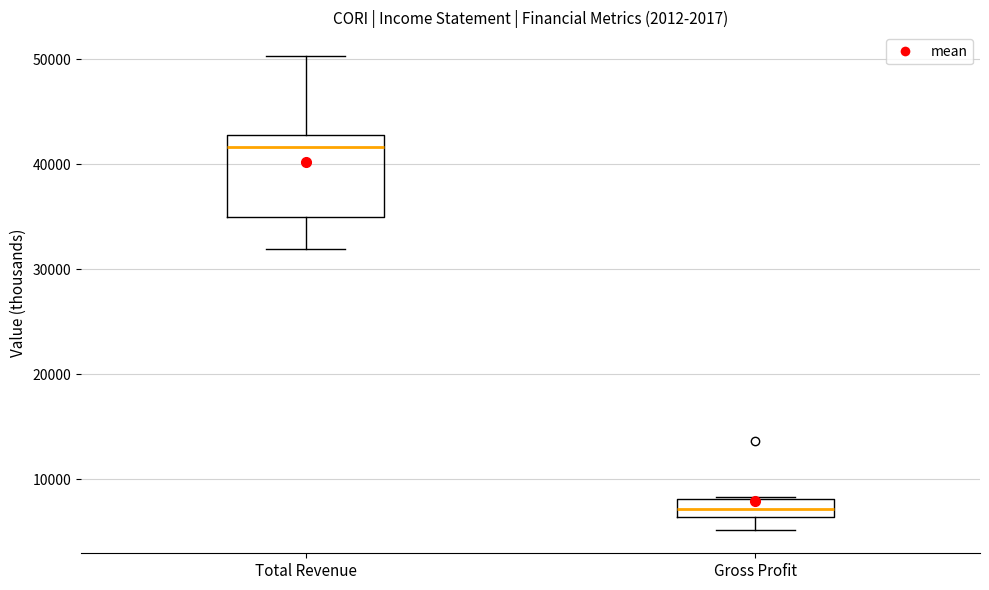

Reading left to right, read every box against the y-axis: the position of its median line, the range the box covers, and the ends of its whiskers. The values are not printed on the chart, so give them approximately, as read against the axis.

Total Revenue: median 42000, box 35000 to 43000, whiskers 32000 to 50000
Gross Profit: median 7000, box 6000 to 8000, whiskers 5000 to 8000